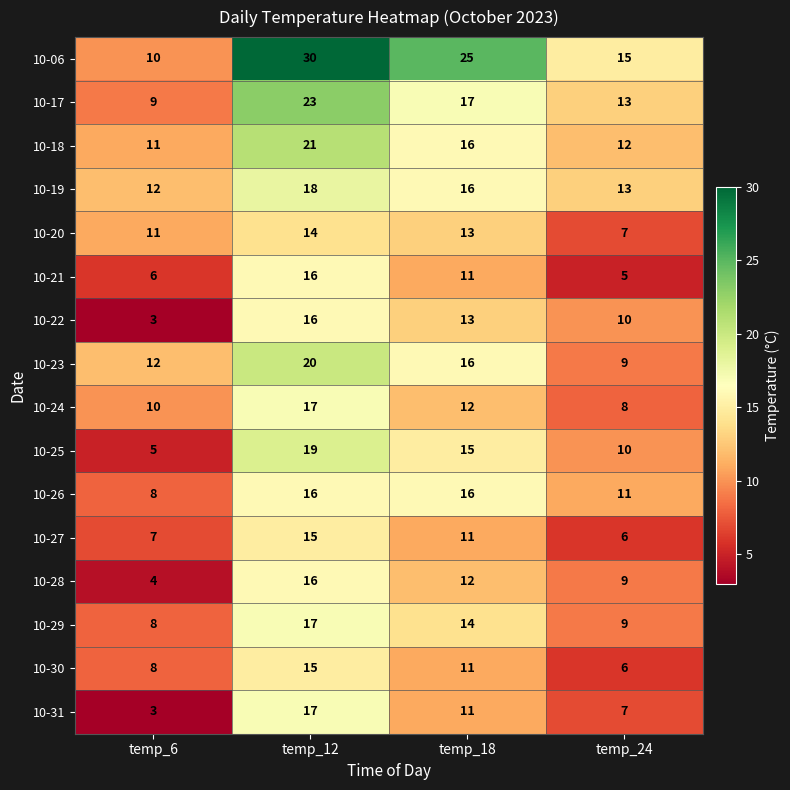

Count the number of data series in this chart.

16